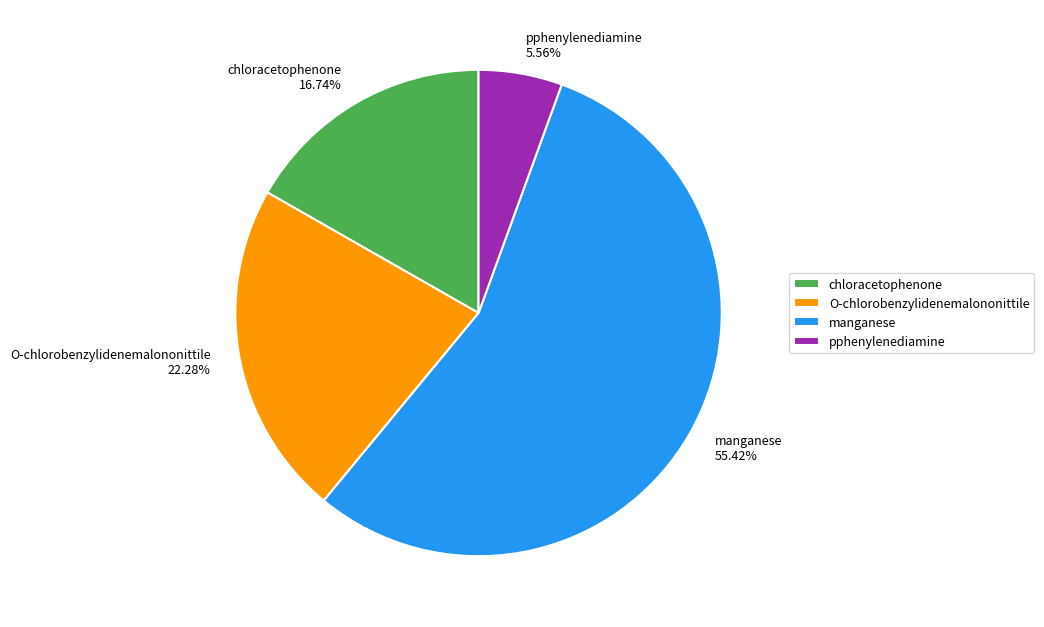

Which has a higher value, manganese or pphenylenediamine?

manganese